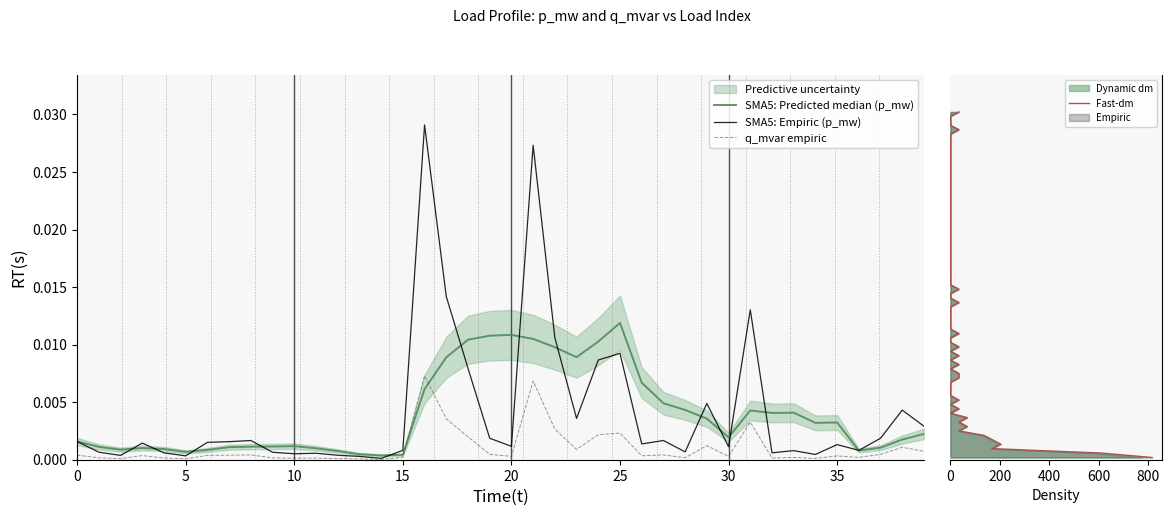

Is the value of q_mvar at 33 greater than the value of p_mw at 6?

No